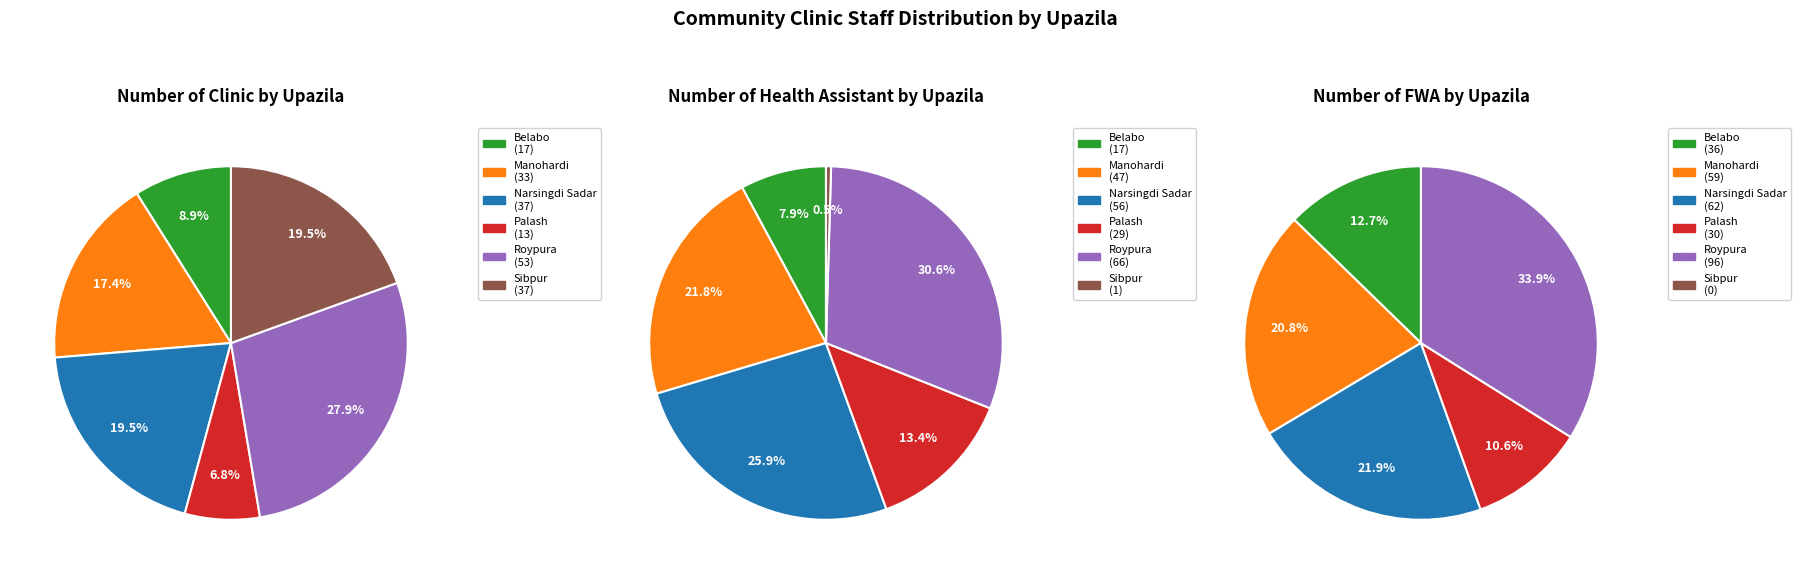

What is the difference between the highest and lowest values at Narsingdi Sadar?

25